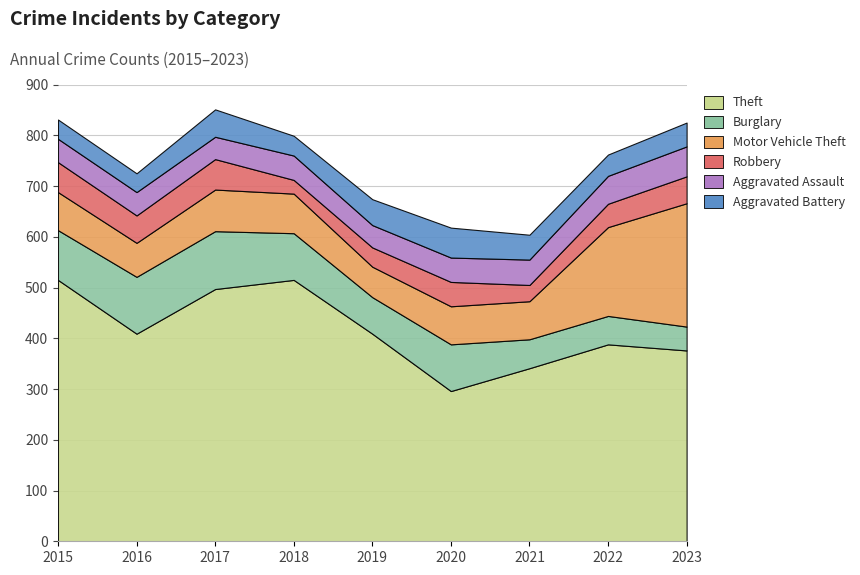

Which label corresponds to the largest value in the chart?

2015